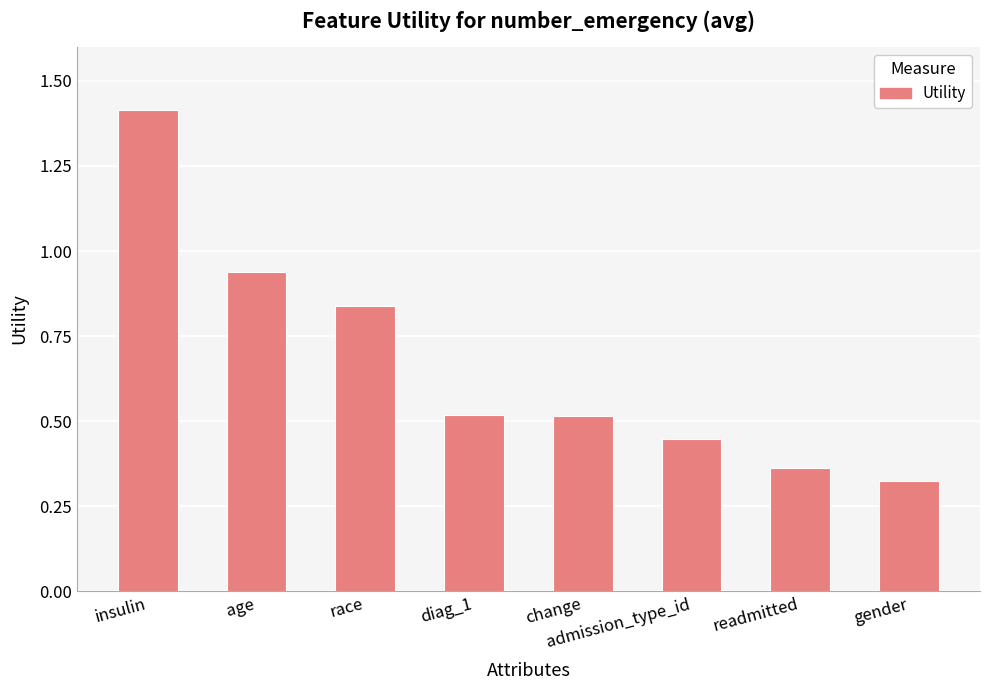

What is the greatest value displayed?

1.4